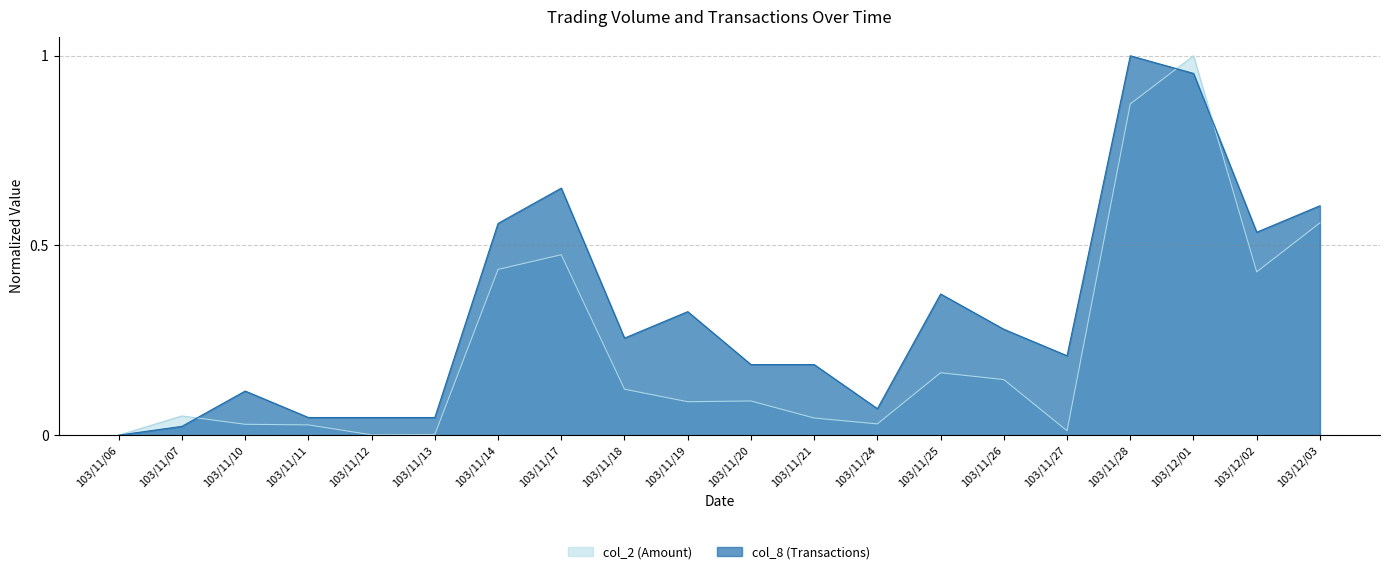

How many lines are shown in the chart?

2